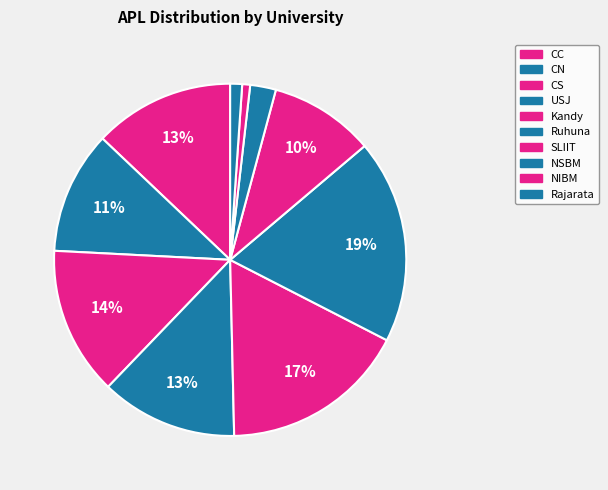

How many segments does this pie chart have?

10